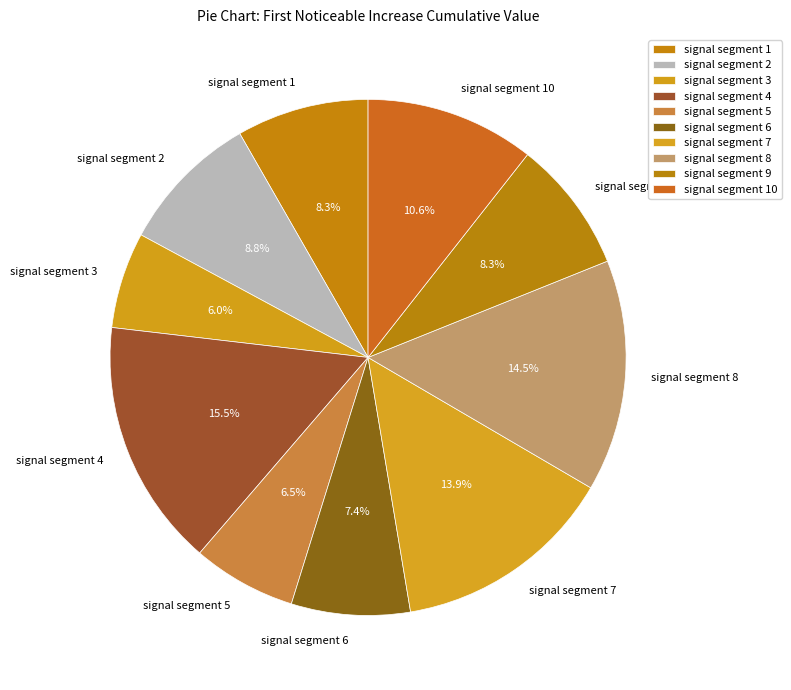

Does any single category account for the majority?

No